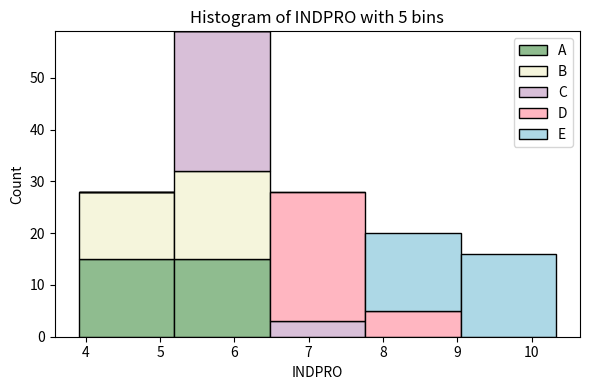

Which range on the x-axis has the tallest stacked bar (by total height)?

5.2 to 6.5